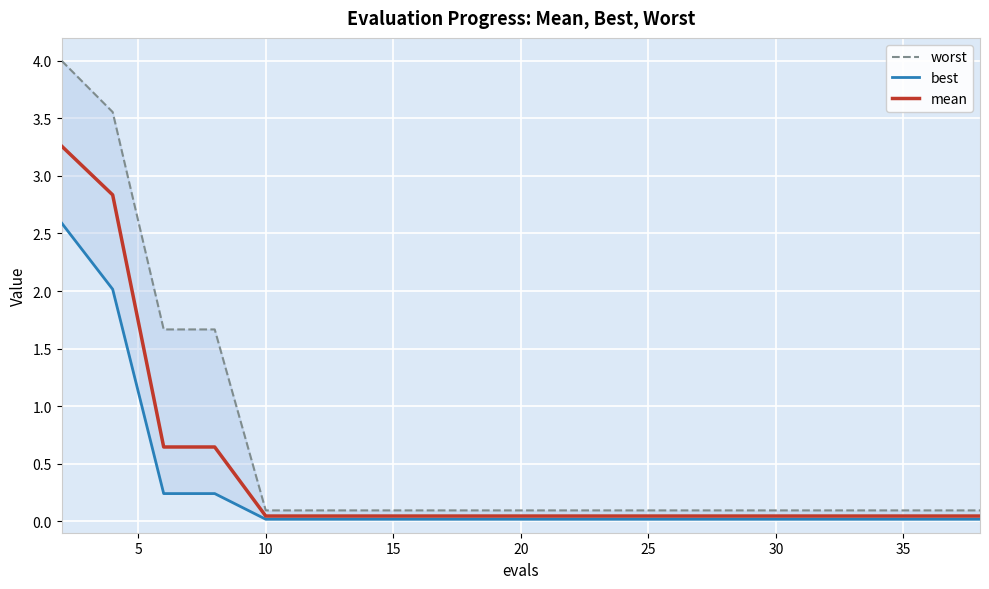

Between 14 and 10, which is larger?

10